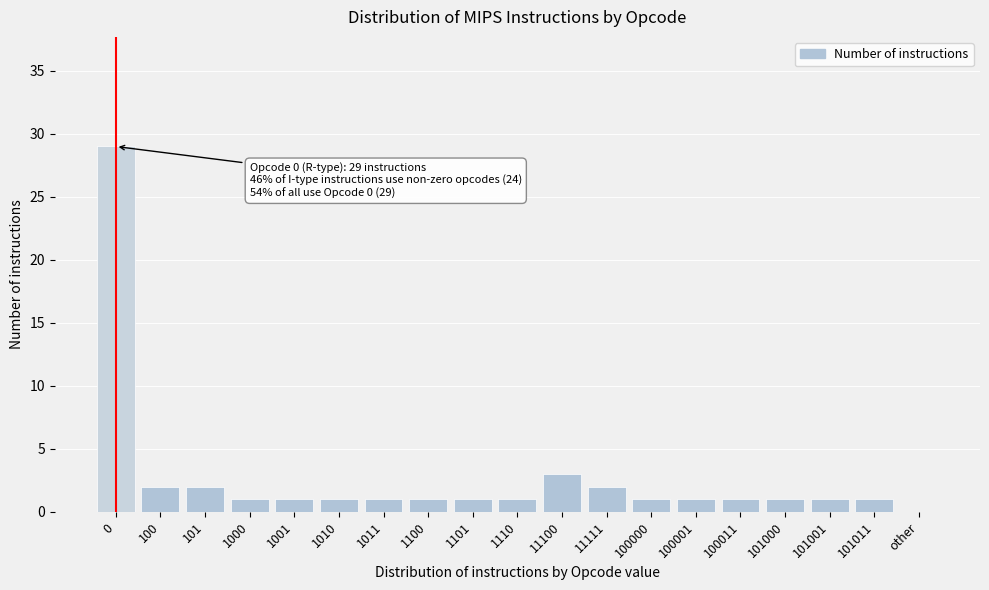

Reading right to left, what are all the values shown in this chart?

other=0	101011=1	101001=1	101000=1	100011=1	100001=1	100000=1	11111=2	11100=3	1110=1	1101=1	1100=1	1011=1	1010=1	1001=1	1000=1	101=2	100=2	0=29